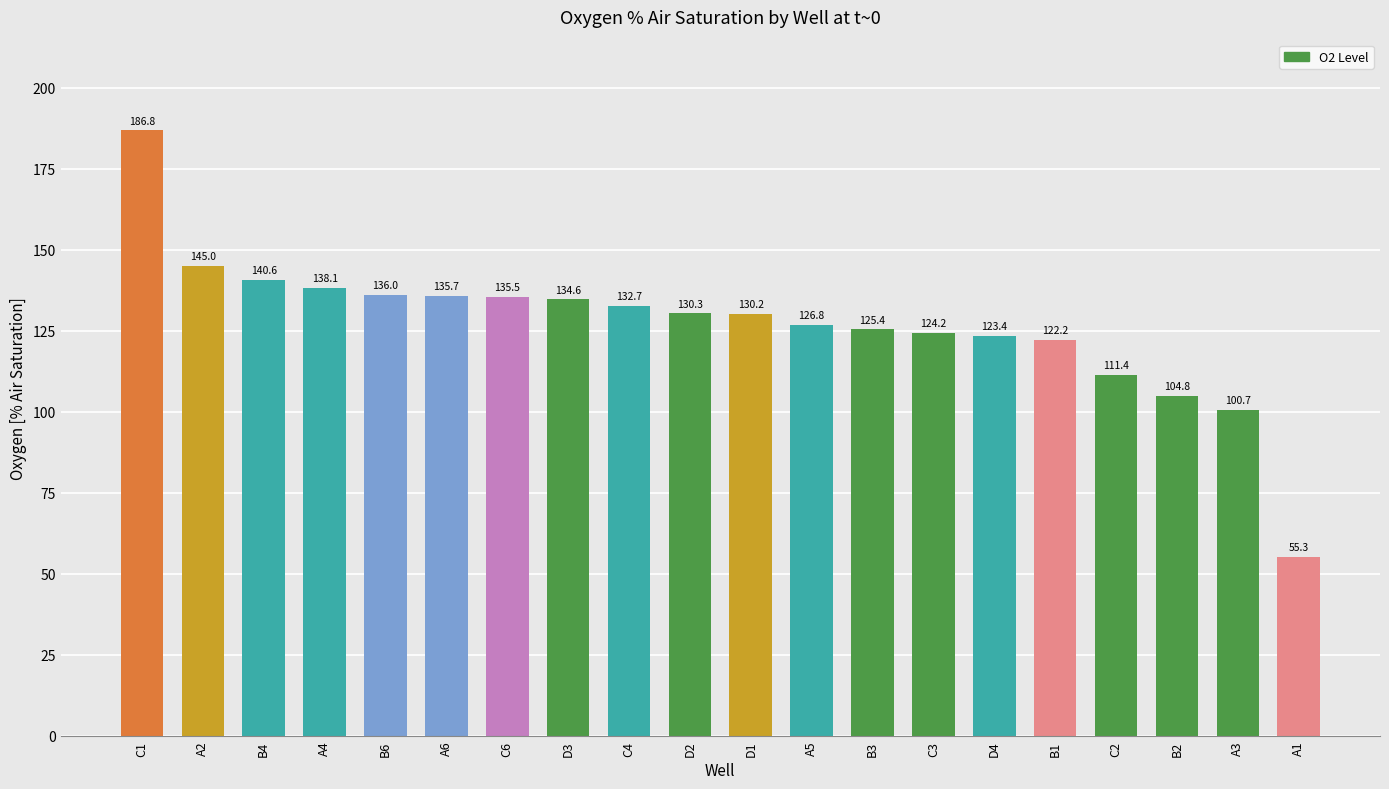

Which has a higher value, B1 or D3?

D3